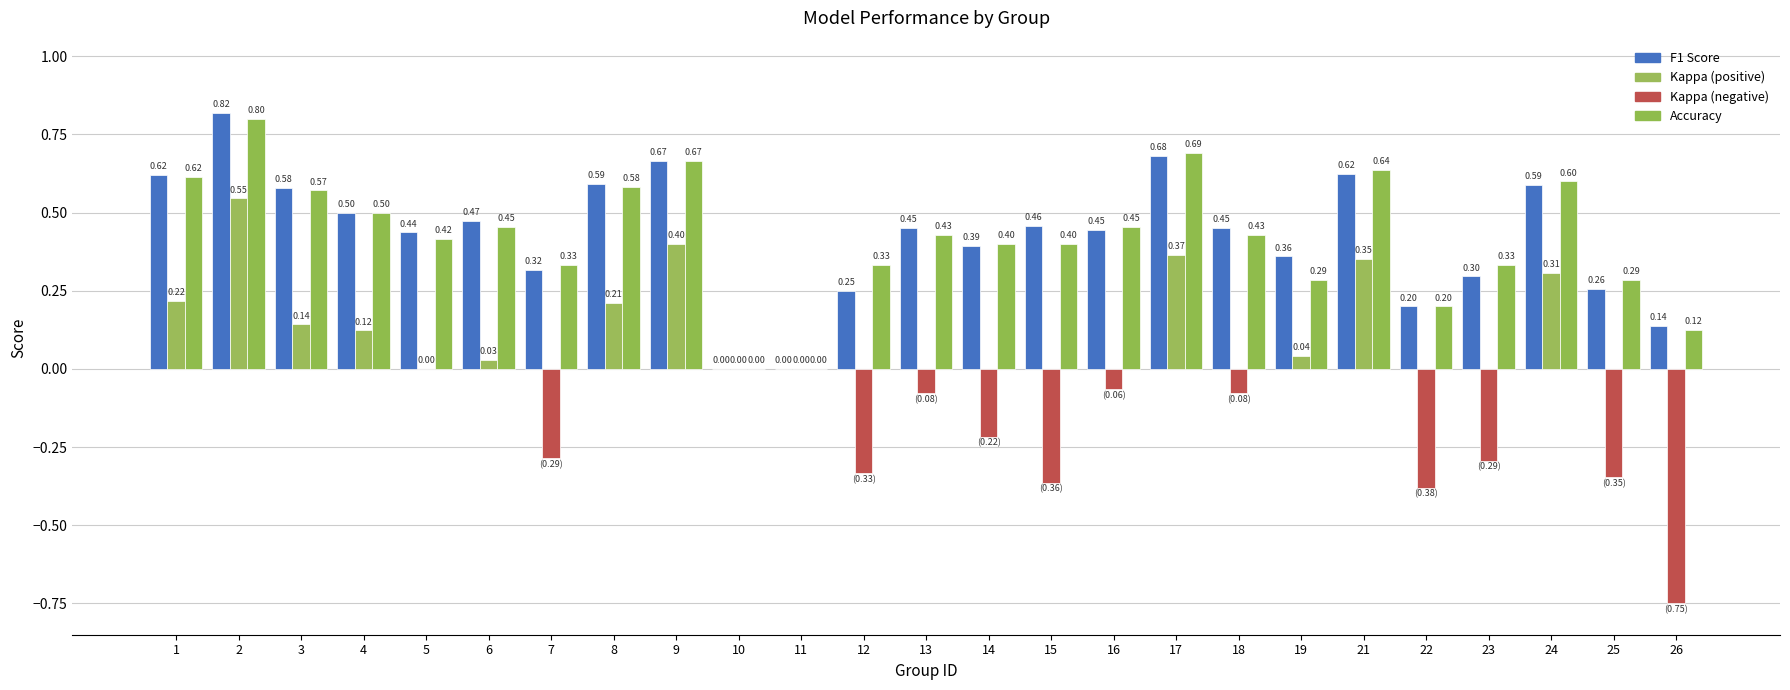

How many series are shown in this chart?

3